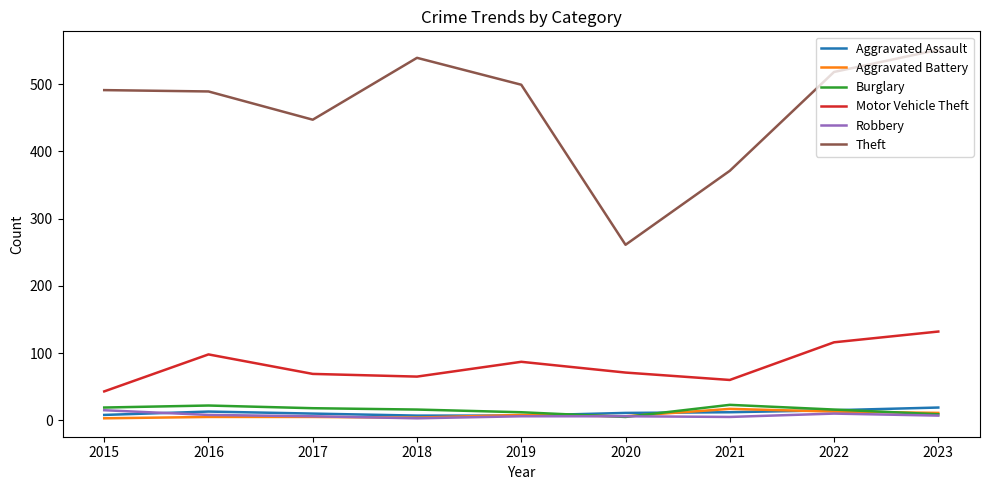

What is the average value of the Burglary series?

16